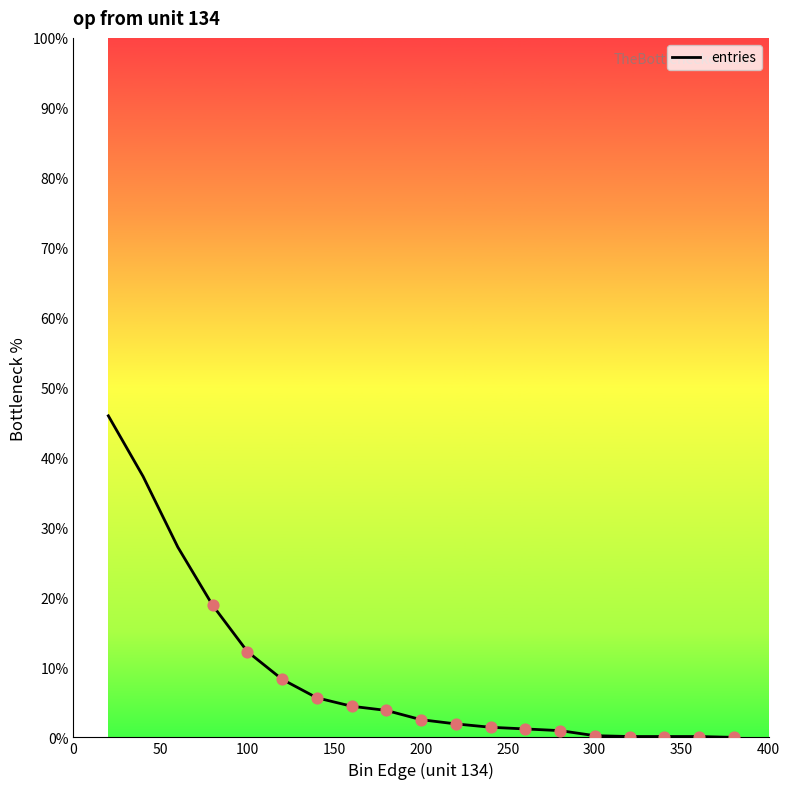

What is the difference between the maximum and minimum values?

46.0